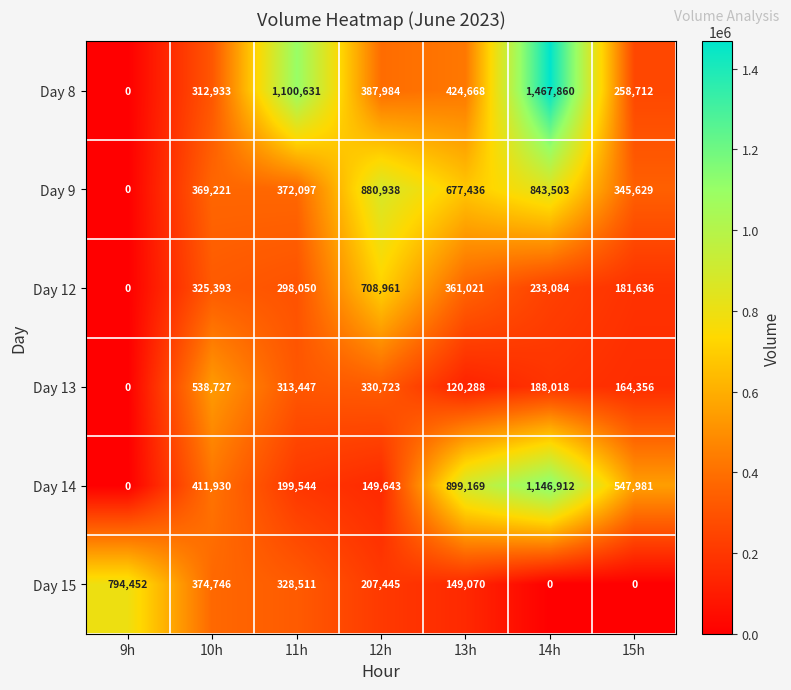

The Day 15 series shows 672599 at 10h. True or false?

False